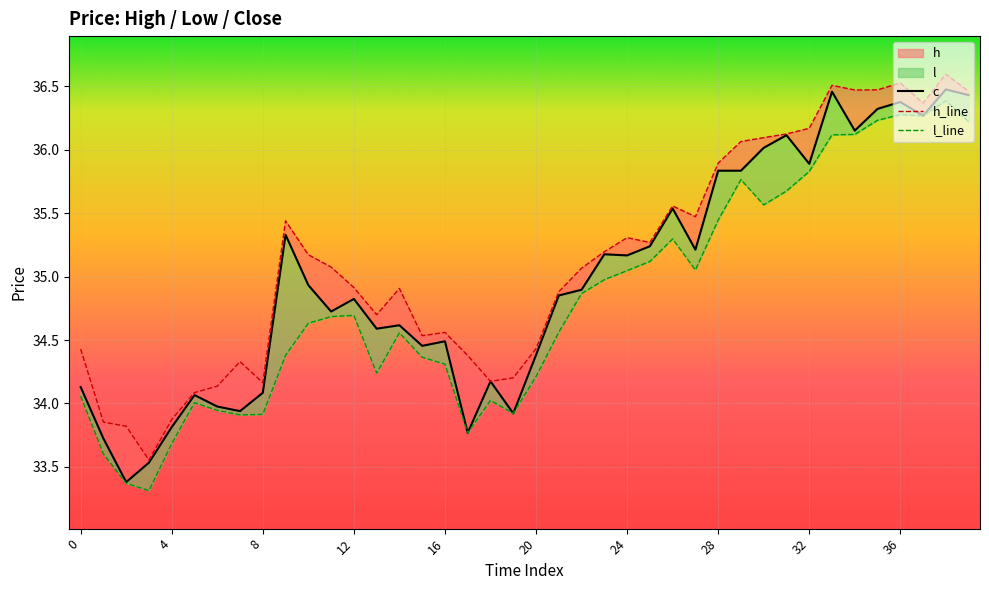

What is the average value of the l series?

34.8